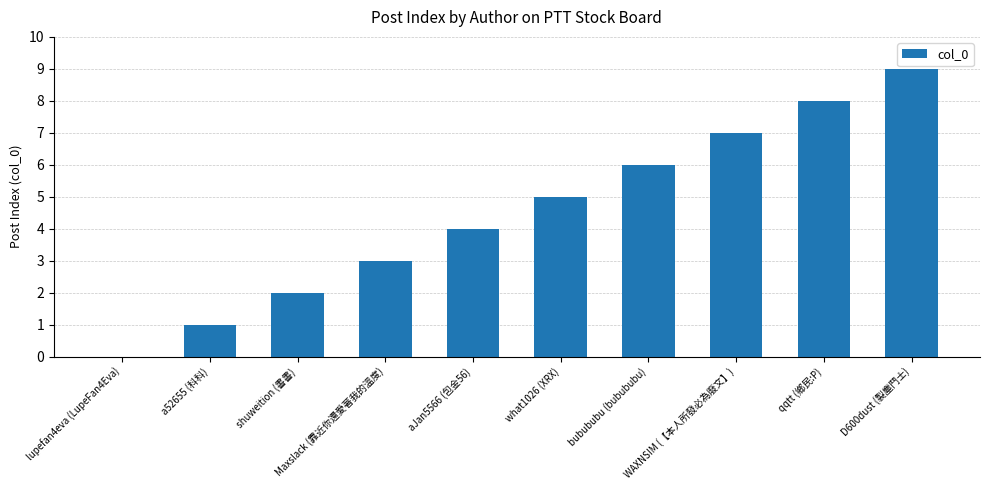

What is the sum of all values?

45